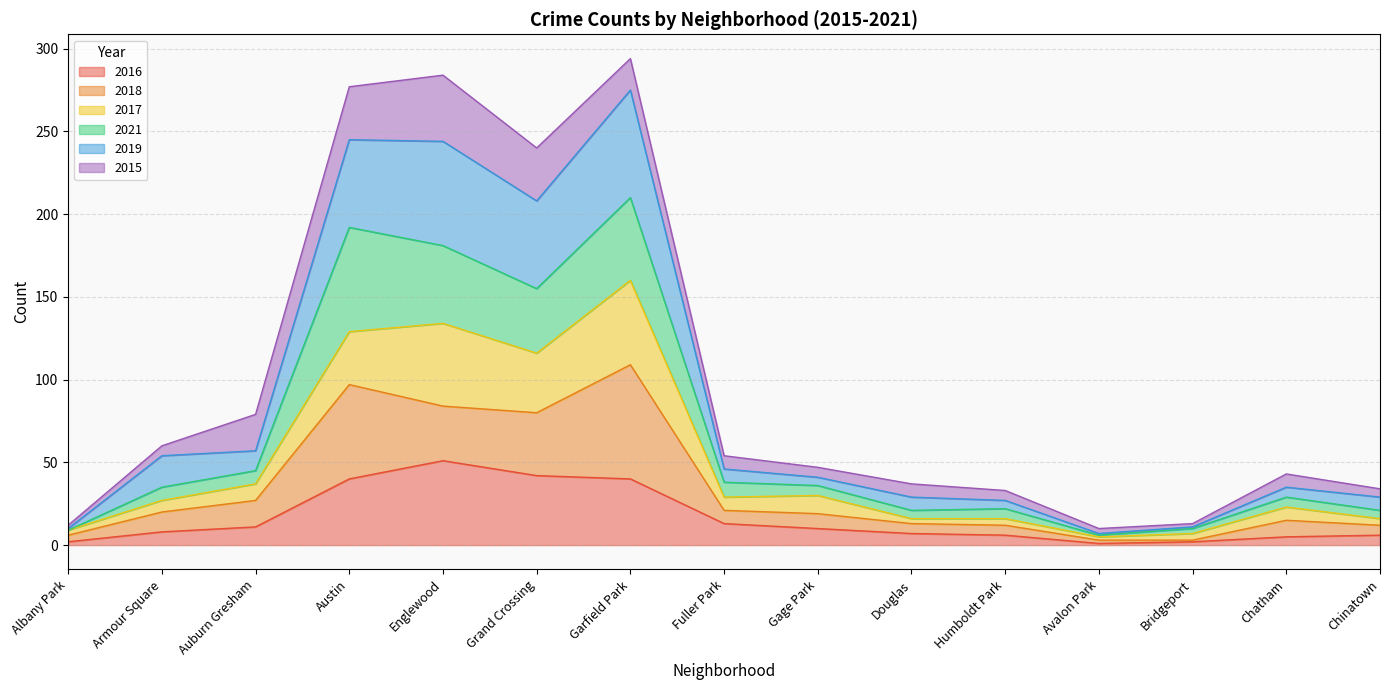

What is the total value across all series at Chatham?

43